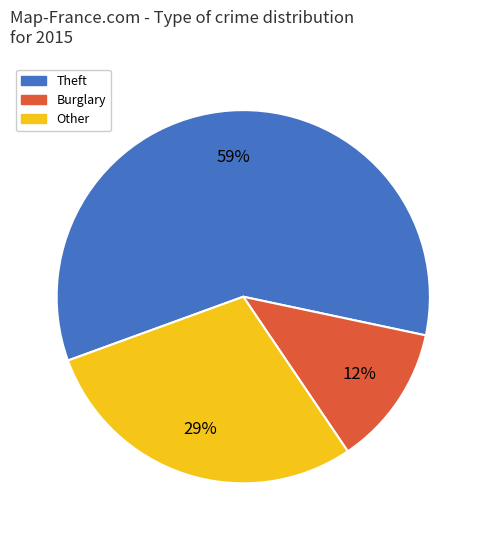

What percentage is the Theft slice, to the nearest percent?

59%